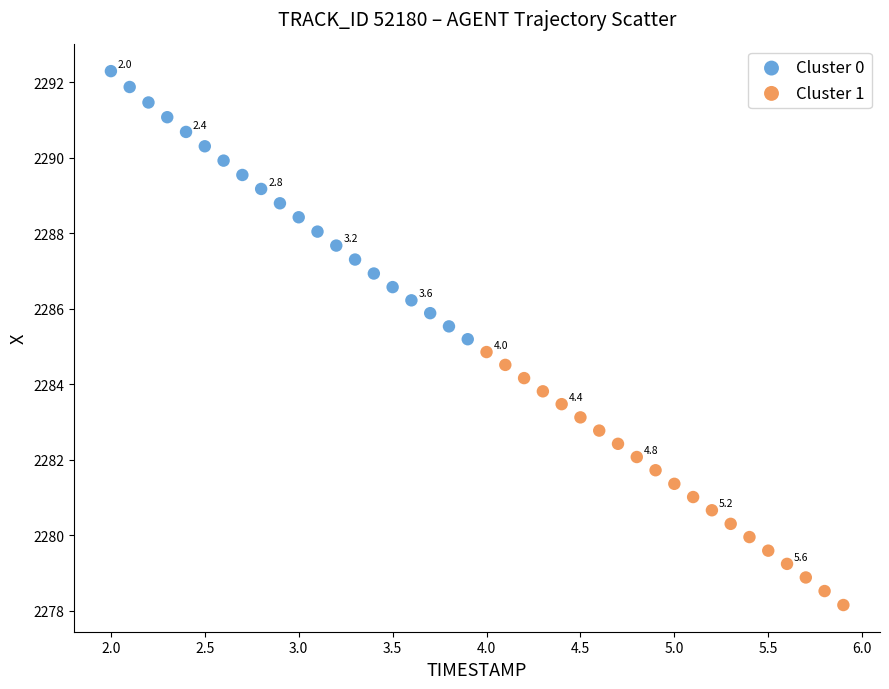

Which series reaches the maximum Y coordinate?

Cluster 0